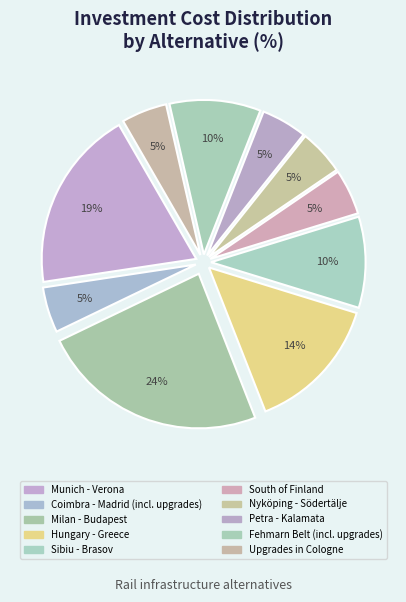

Between Coimbra - Madrid (incl. upgrades) and Sibiu - Brasov, which is larger?

Sibiu - Brasov